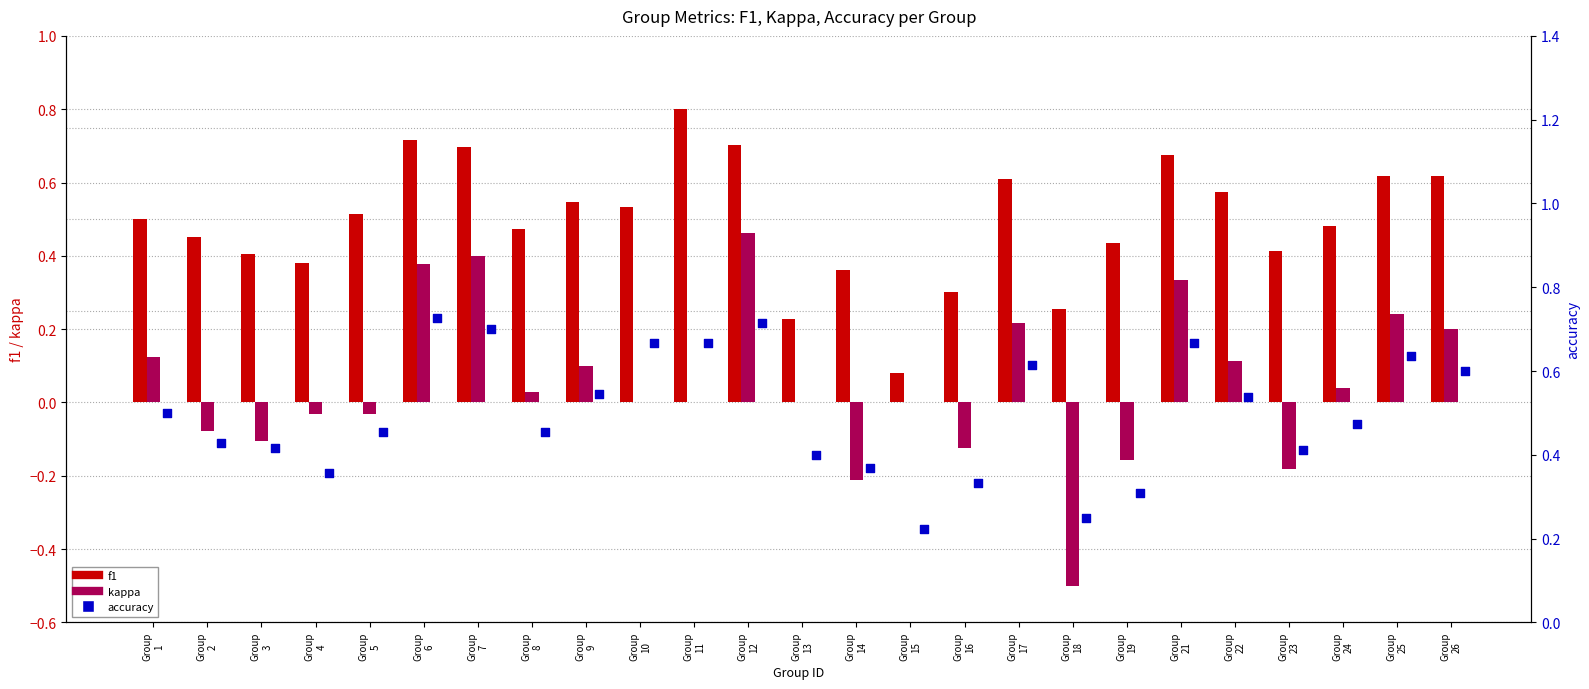

Which series contains the highest Y value?

f1